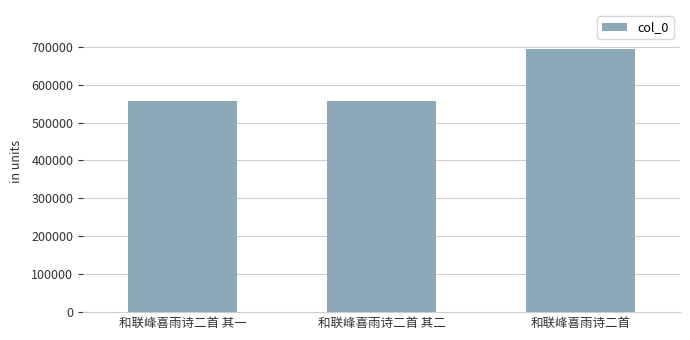

How many bars are there in total?

3